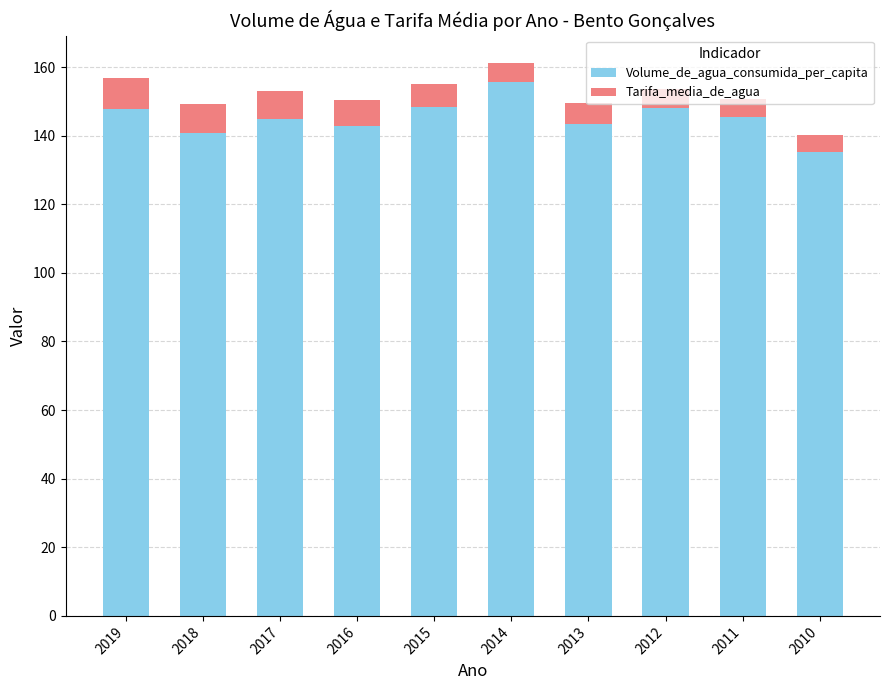

What are all the series names shown in the legend?

Volume_de_agua_consumida_per_capita, Tarifa_media_de_agua